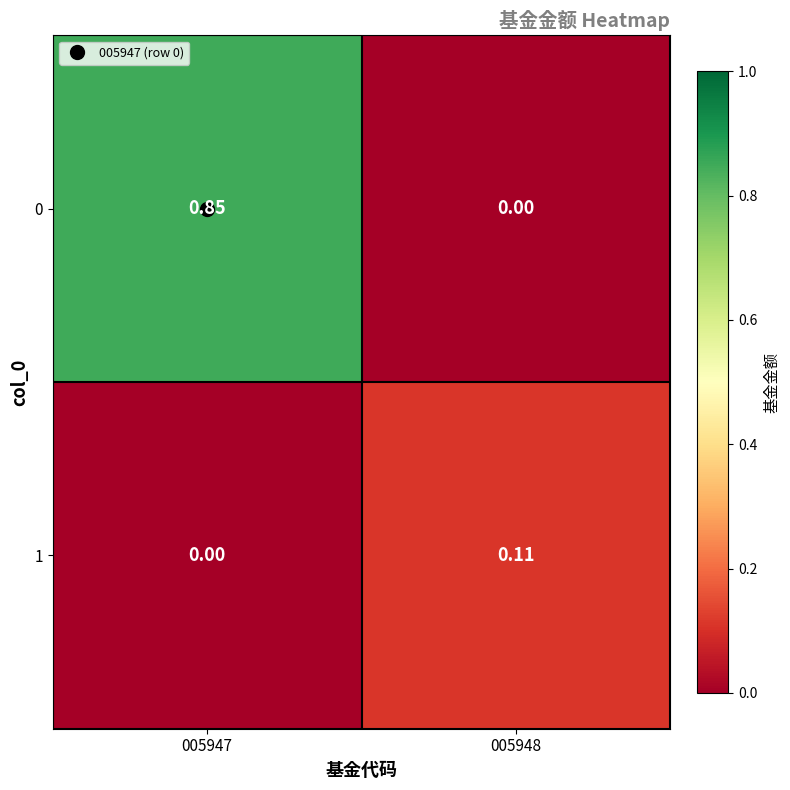

Is the value of 0 at 005948 greater than the value of 1 at 005948?

No